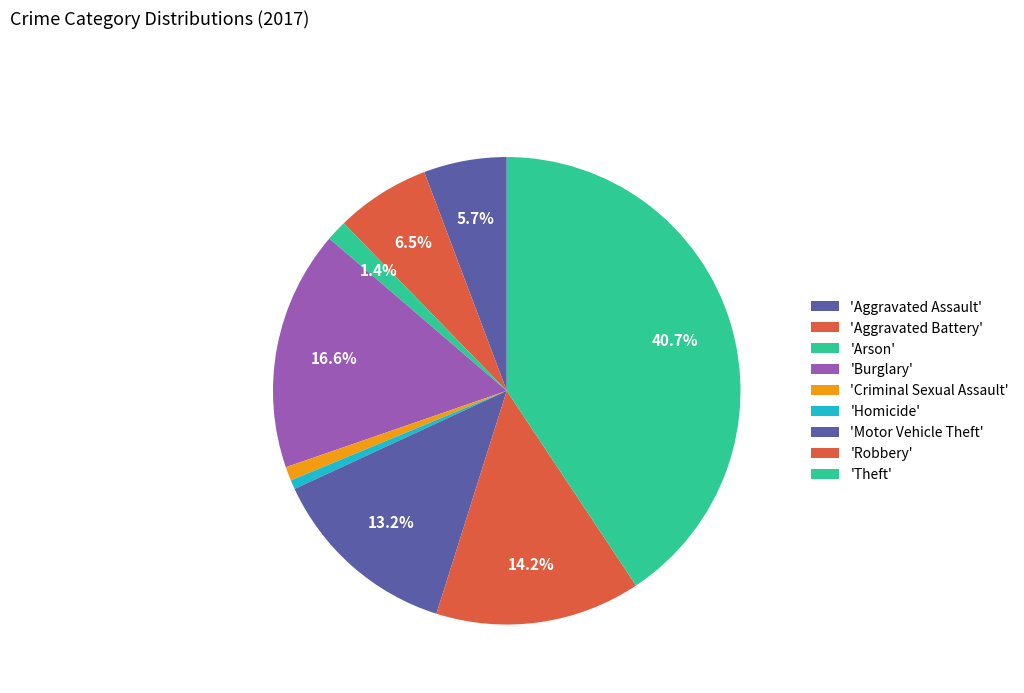

How many segments does this pie chart have?

9